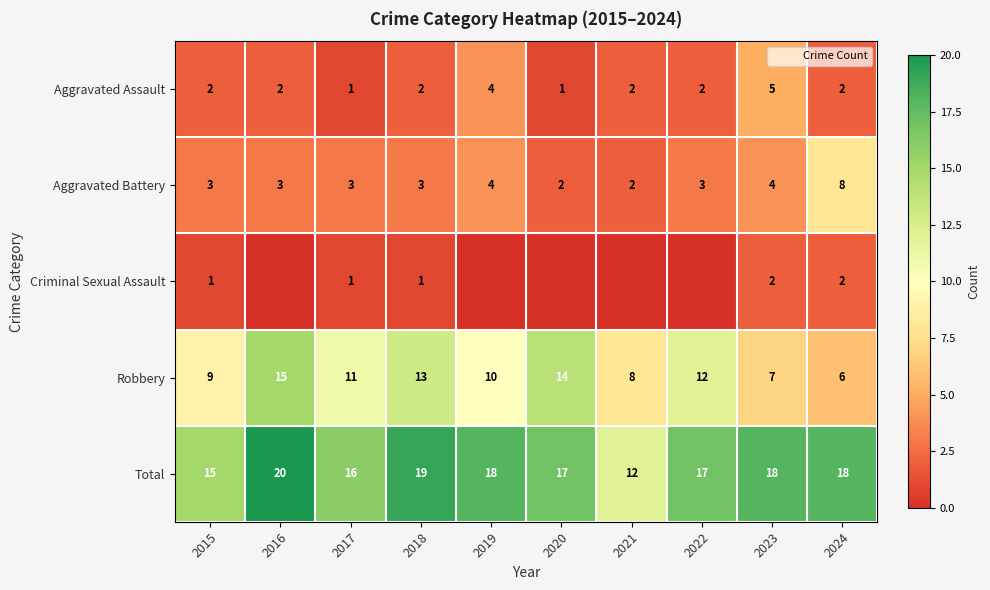

Which category has the highest value in the Aggravated Battery series?

2024